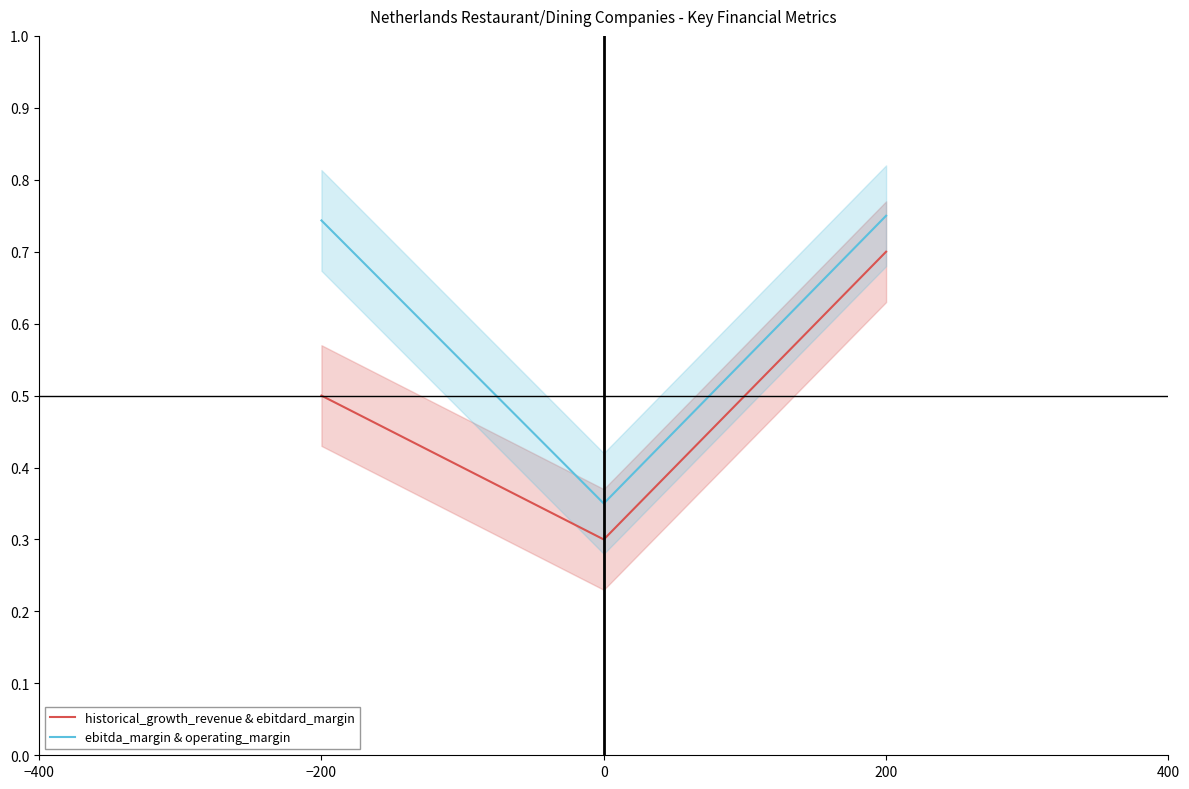

The ebitda_margin & operating_margin series shows 0.5 at 0. True or false?

False